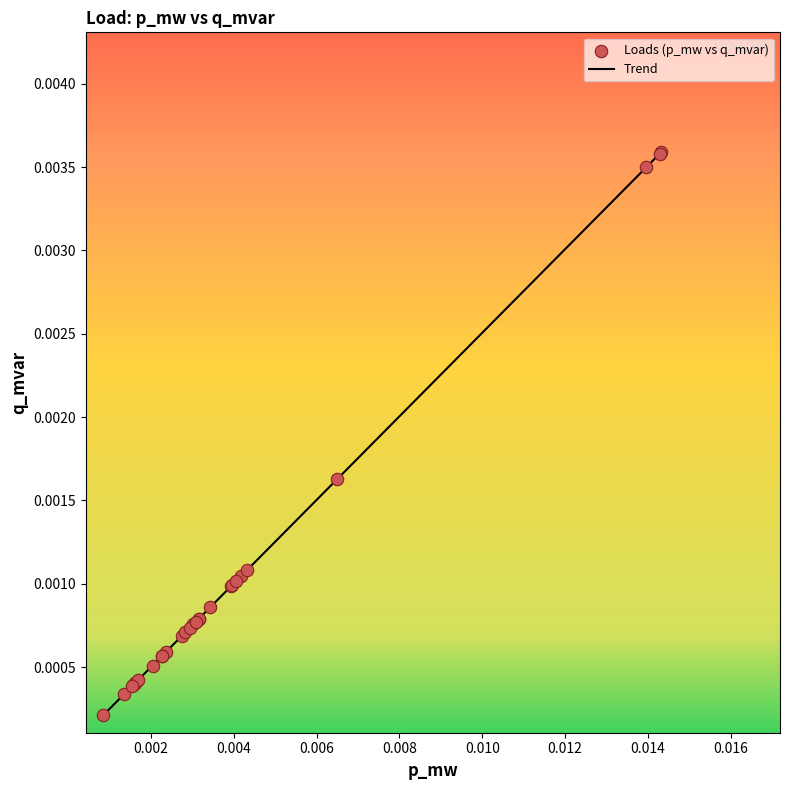

Does the chart have visible grid lines?

No